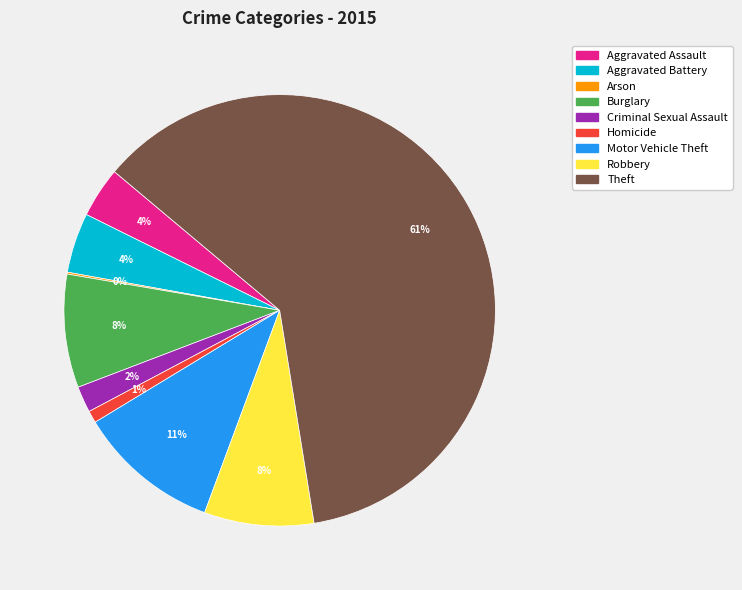

What is the largest slice in the pie chart?

Theft